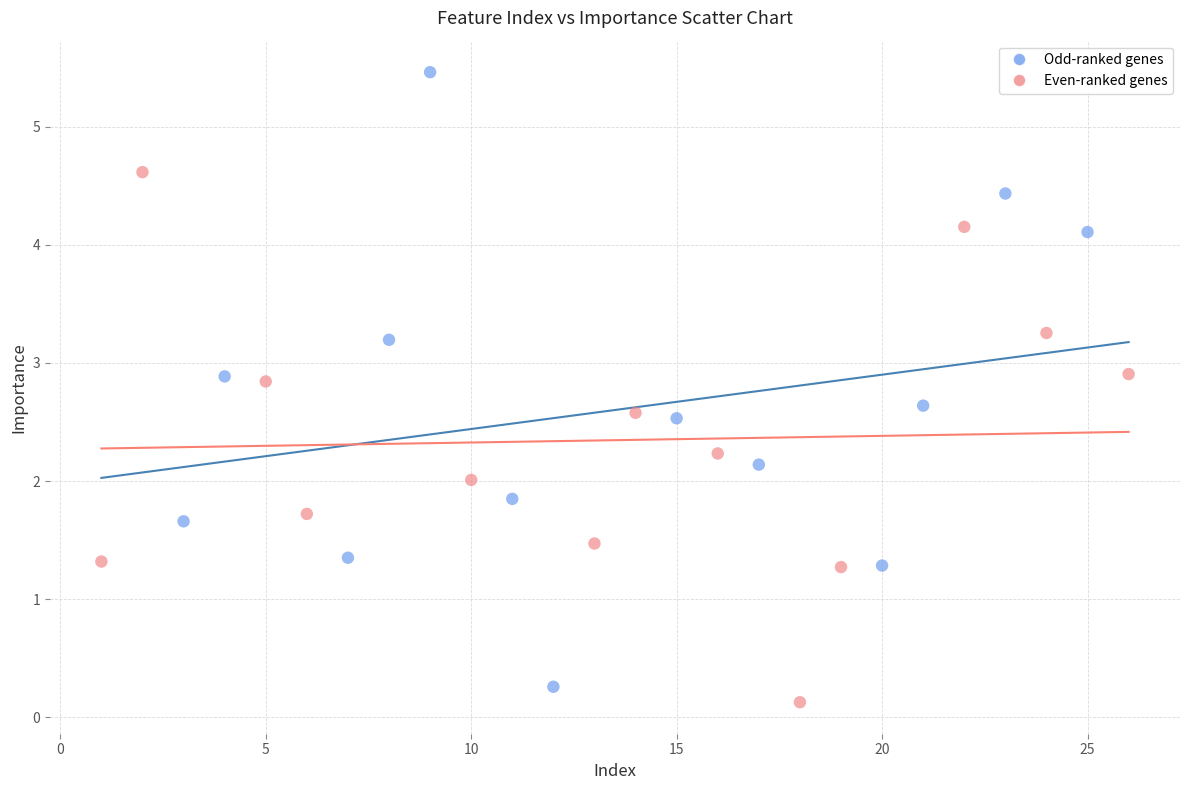

Which series has the widest spread of Y values?

Odd-ranked genes